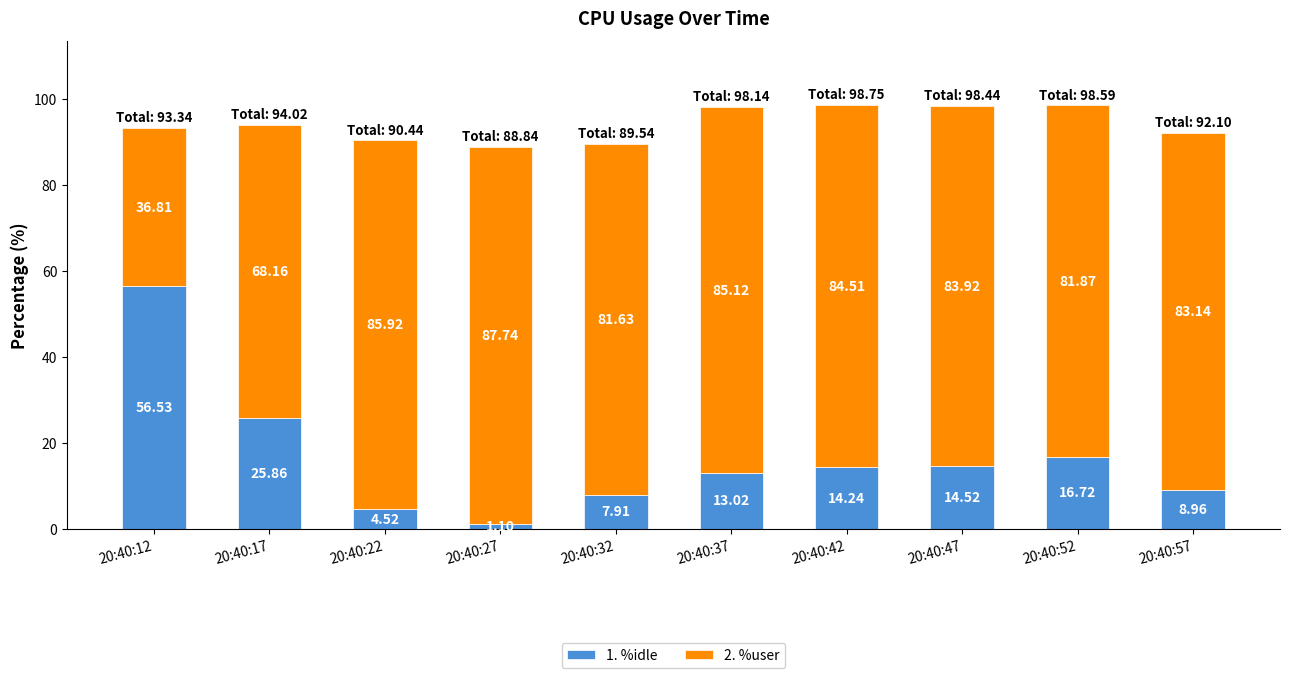

Rank the categories by 1. %idle value from lowest to highest.

20:40:27, 20:40:22, 20:40:32, 20:40:57, 20:40:37, 20:40:42, 20:40:47, 20:40:52, 20:40:17, 20:40:12